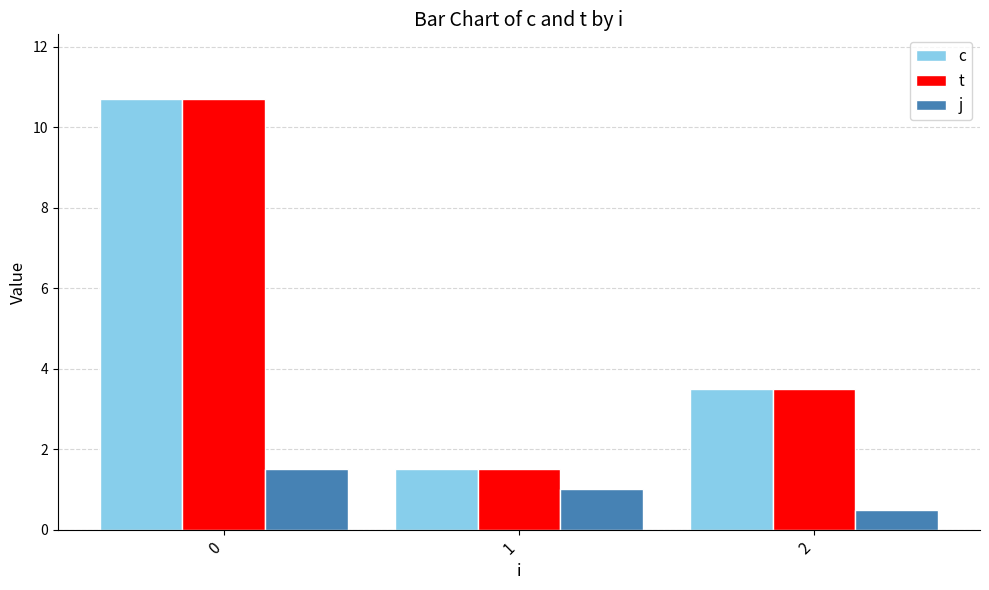

What is the spread (max minus min) of values at 2?

3.0